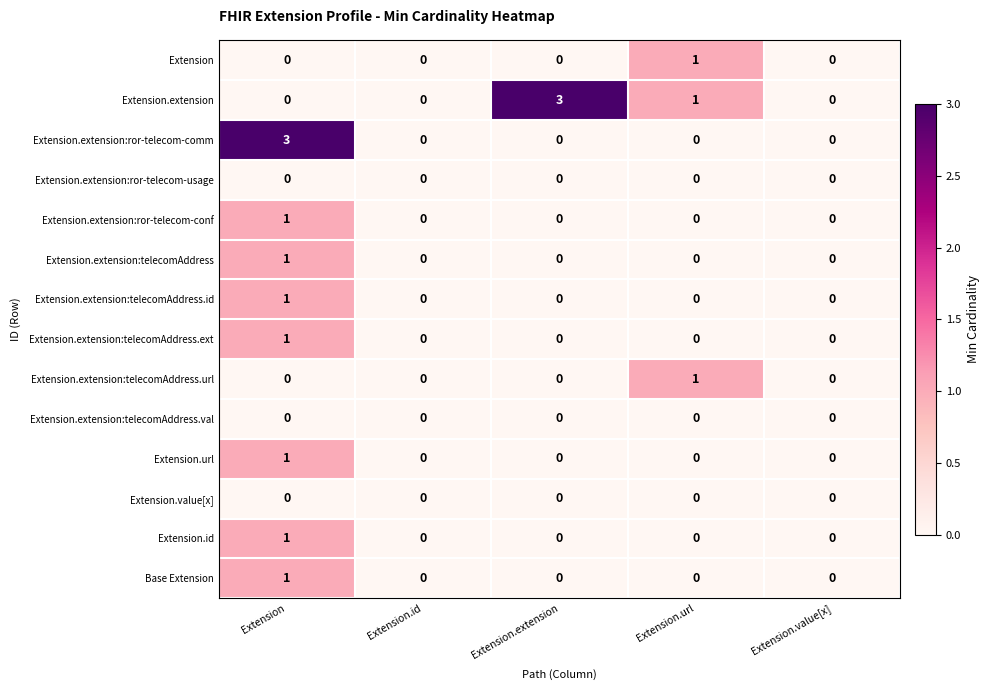

What is the spread (max minus min) of values at Extension.extension?

3